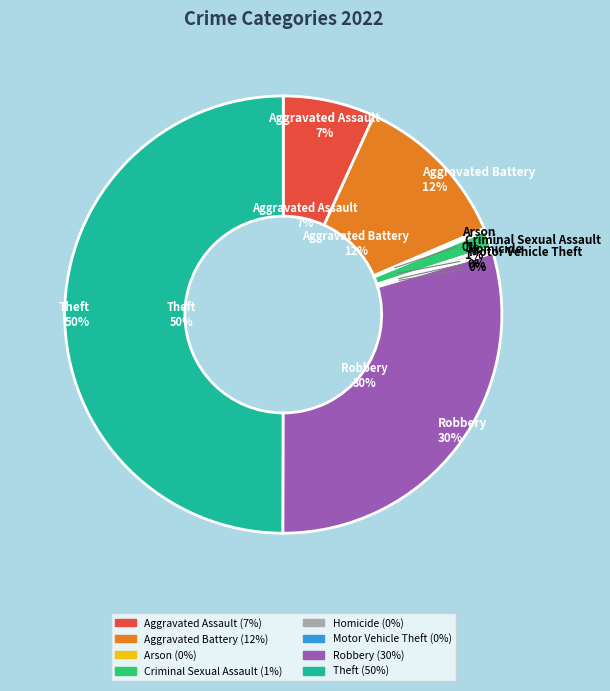

To the nearest percent, what portion does Aggravated Assault represent?

7%